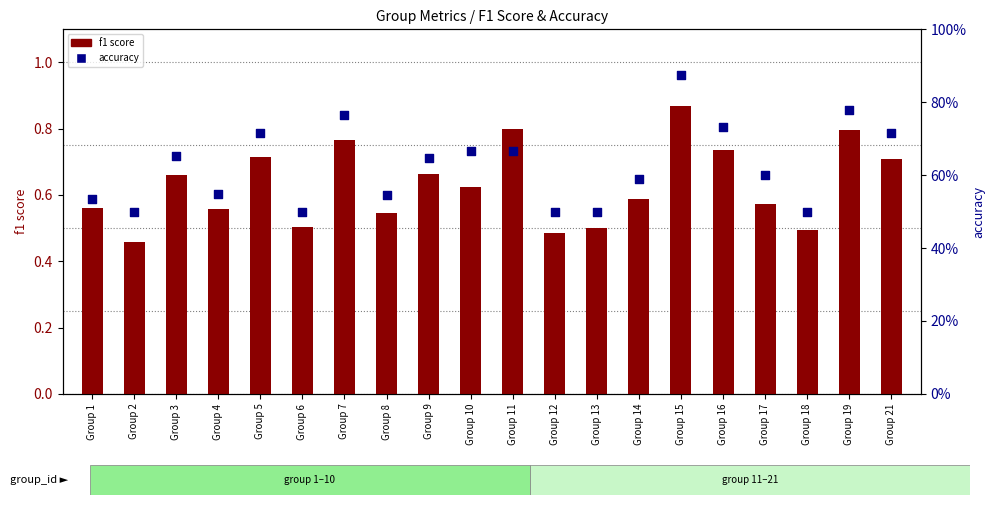

At how many categories does at least one series exceed 0?

20